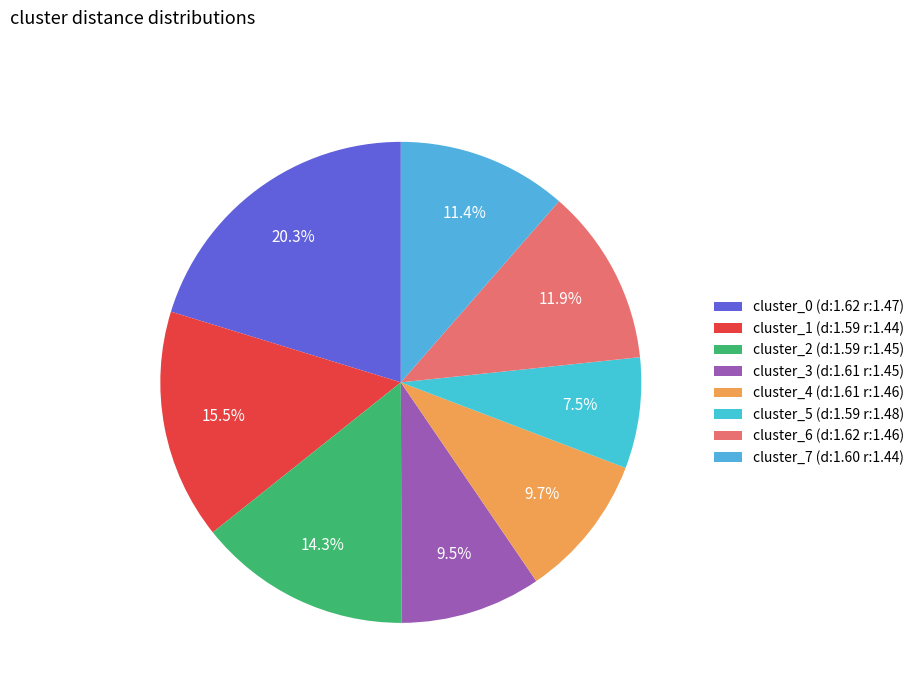

Approximately how many times larger is the value at cluster_7 compared to cluster_6?

1.0